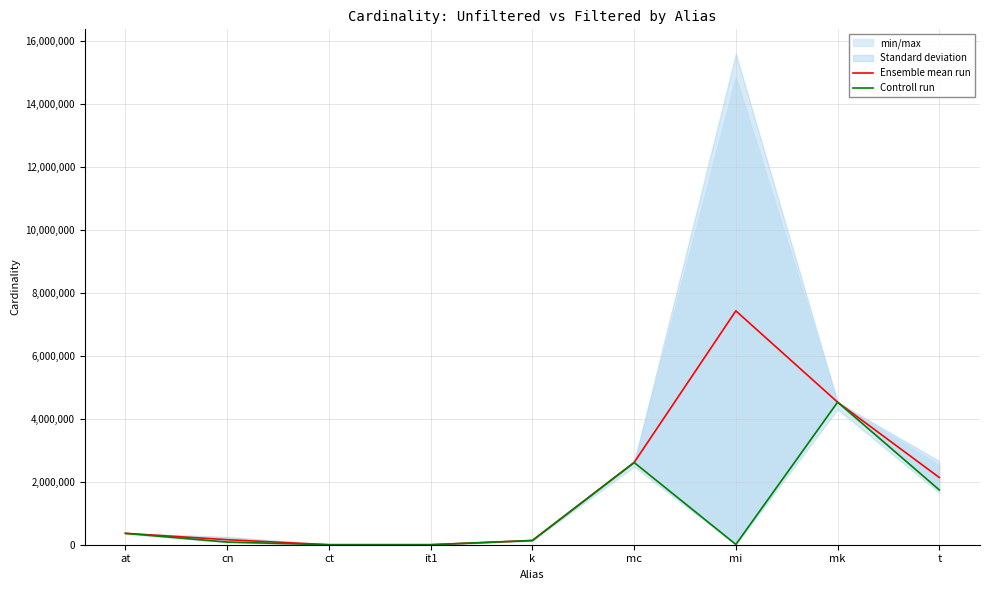

At which label does Ensemble mean run first exceed 361472?

mc